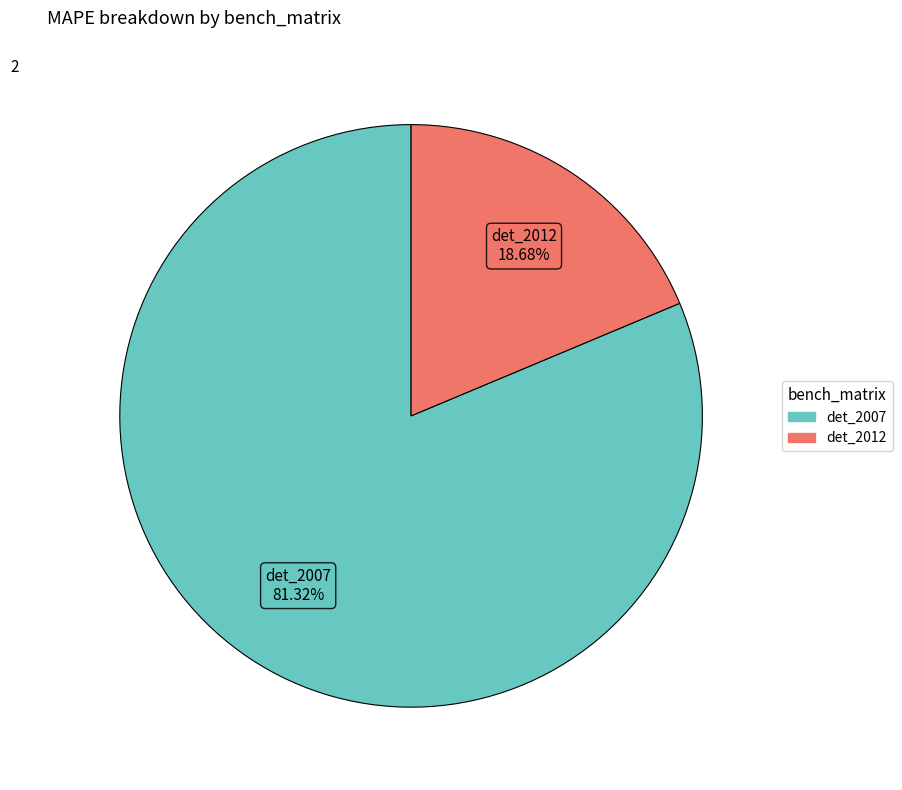

Is there any slice that represents more than half of the pie?

Yes